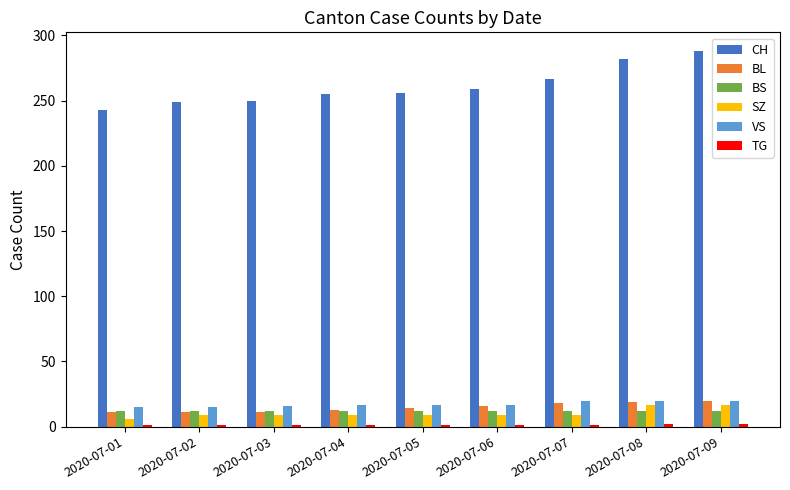

Which category has the highest value across all series?

2020-07-09